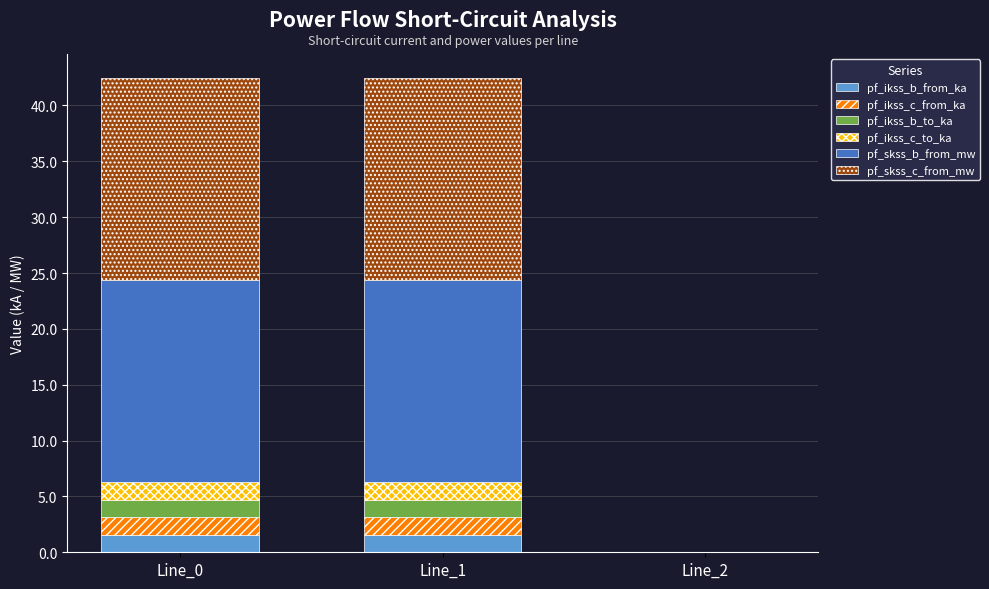

True or false: pf_ikss_b_from_ka has a value of 0.0 at Line_2.

True